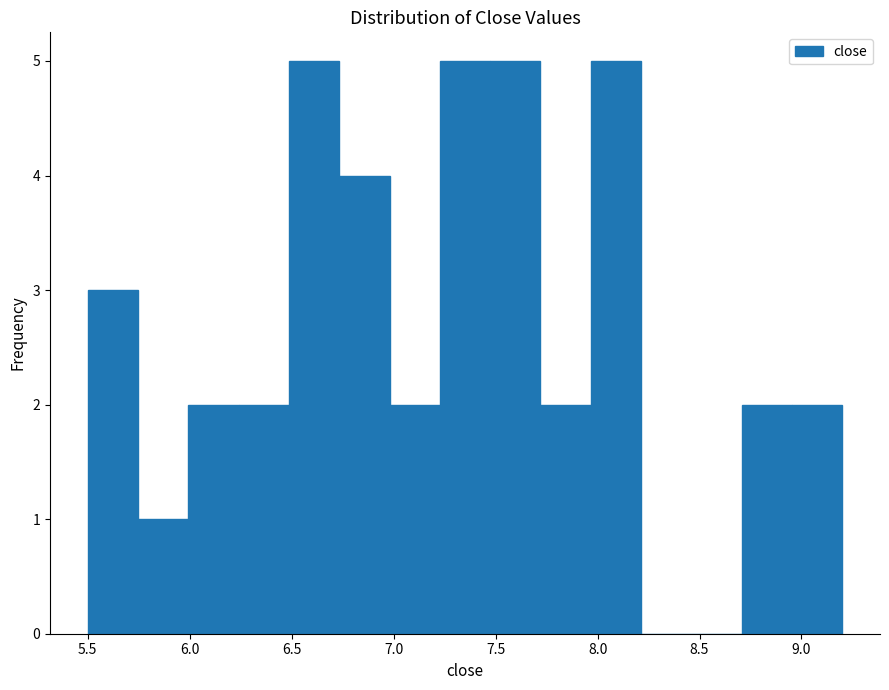

What is the height of the bar covering 5.75 to 6.00 on the x-axis? Neither the bar edges nor the heights are printed on the chart, so give them approximately, as read against the axes.

1